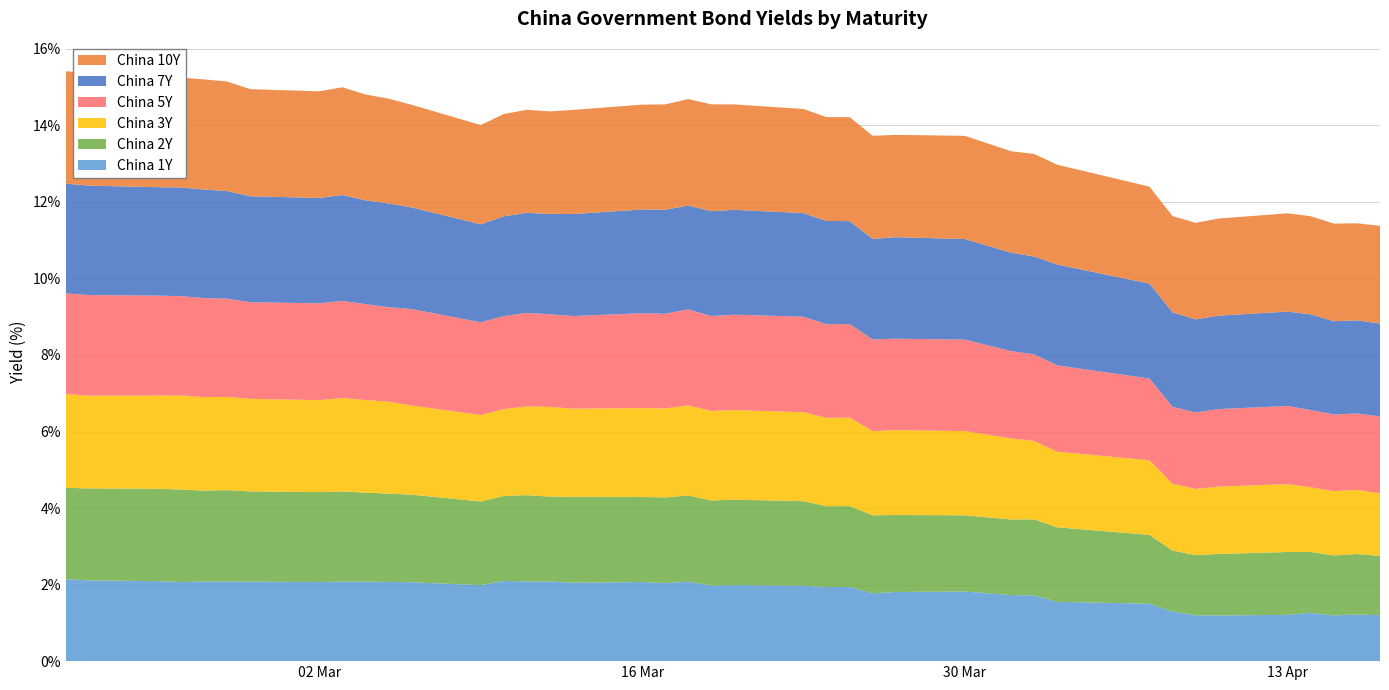

Reading left to right, extract all data points from this chart.

China 1Y: 2020-02-20=2.1	2020-02-21=2.1	2020-02-24=2.1	2020-02-25=2.1	2020-02-26=2.1	2020-02-27=2.1	2020-02-28=2.1	2020-03-02=2.1	2020-03-03=2.1	2020-03-04=2.1	2020-03-05=2.1	2020-03-06=2.1	2020-03-09=2.0	2020-03-10=2.1	2020-03-11=2.1	2020-03-12=2.1	2020-03-13=2.0	2020-03-16=2.1	2020-03-17=2.0	2020-03-18=2.1	2020-03-19=2.0	2020-03-20=2.0	2020-03-23=2.0	2020-03-24=1.9	2020-03-25=1.9	2020-03-26=1.8	2020-03-27=1.8	2020-03-30=1.8	2020-04-01=1.7	2020-04-02=1.7	2020-04-03=1.6	2020-04-07=1.5	2020-04-08=1.3	2020-04-09=1.2	2020-04-10=1.2	2020-04-13=1.2	2020-04-14=1.3	2020-04-15=1.2	2020-04-16=1.2	2020-04-17=1.2
China 2Y: 2020-02-20=2.4	2020-02-21=2.4	2020-02-24=2.4	2020-02-25=2.4	2020-02-26=2.4	2020-02-27=2.4	2020-02-28=2.4	2020-03-02=2.3	2020-03-03=2.4	2020-03-04=2.3	2020-03-05=2.3	2020-03-06=2.3	2020-03-09=2.2	2020-03-10=2.2	2020-03-11=2.3	2020-03-12=2.2	2020-03-13=2.2	2020-03-16=2.2	2020-03-17=2.2	2020-03-18=2.3	2020-03-19=2.2	2020-03-20=2.2	2020-03-23=2.2	2020-03-24=2.1	2020-03-25=2.1	2020-03-26=2.0	2020-03-27=2.0	2020-03-30=2.0	2020-04-01=2.0	2020-04-02=2.0	2020-04-03=1.9	2020-04-07=1.8	2020-04-08=1.6	2020-04-09=1.6	2020-04-10=1.6	2020-04-13=1.6	2020-04-14=1.6	2020-04-15=1.6	2020-04-16=1.6	2020-04-17=1.6
China 3Y: 2020-02-20=2.4	2020-02-21=2.4	2020-02-24=2.4	2020-02-25=2.5	2020-02-26=2.4	2020-02-27=2.4	2020-02-28=2.4	2020-03-02=2.4	2020-03-03=2.4	2020-03-04=2.4	2020-03-05=2.4	2020-03-06=2.3	2020-03-09=2.3	2020-03-10=2.3	2020-03-11=2.3	2020-03-12=2.3	2020-03-13=2.3	2020-03-16=2.3	2020-03-17=2.3	2020-03-18=2.4	2020-03-19=2.3	2020-03-20=2.3	2020-03-23=2.3	2020-03-24=2.3	2020-03-25=2.3	2020-03-26=2.2	2020-03-27=2.2	2020-03-30=2.2	2020-04-01=2.1	2020-04-02=2.0	2020-04-03=2.0	2020-04-07=1.9	2020-04-08=1.7	2020-04-09=1.7	2020-04-10=1.8	2020-04-13=1.8	2020-04-14=1.7	2020-04-15=1.7	2020-04-16=1.7	2020-04-17=1.6
China 5Y: 2020-02-20=2.6	2020-02-21=2.6	2020-02-24=2.6	2020-02-25=2.6	2020-02-26=2.6	2020-02-27=2.6	2020-02-28=2.5	2020-03-02=2.5	2020-03-03=2.5	2020-03-04=2.5	2020-03-05=2.5	2020-03-06=2.5	2020-03-09=2.4	2020-03-10=2.4	2020-03-11=2.4	2020-03-12=2.4	2020-03-13=2.4	2020-03-16=2.5	2020-03-17=2.5	2020-03-18=2.5	2020-03-19=2.5	2020-03-20=2.5	2020-03-23=2.5	2020-03-24=2.4	2020-03-25=2.4	2020-03-26=2.4	2020-03-27=2.4	2020-03-30=2.4	2020-04-01=2.3	2020-04-02=2.3	2020-04-03=2.3	2020-04-07=2.1	2020-04-08=2.0	2020-04-09=2.0	2020-04-10=2.0	2020-04-13=2.0	2020-04-14=2.0	2020-04-15=2.0	2020-04-16=2.0	2020-04-17=2.0
China 7Y: 2020-02-20=2.9	2020-02-21=2.9	2020-02-24=2.8	2020-02-25=2.8	2020-02-26=2.8	2020-02-27=2.8	2020-02-28=2.8	2020-03-02=2.8	2020-03-03=2.8	2020-03-04=2.7	2020-03-05=2.7	2020-03-06=2.7	2020-03-09=2.6	2020-03-10=2.6	2020-03-11=2.6	2020-03-12=2.6	2020-03-13=2.7	2020-03-16=2.7	2020-03-17=2.7	2020-03-18=2.7	2020-03-19=2.7	2020-03-20=2.7	2020-03-23=2.7	2020-03-24=2.7	2020-03-25=2.7	2020-03-26=2.6	2020-03-27=2.7	2020-03-30=2.6	2020-04-01=2.6	2020-04-02=2.6	2020-04-03=2.6	2020-04-07=2.5	2020-04-08=2.5	2020-04-09=2.4	2020-04-10=2.4	2020-04-13=2.5	2020-04-14=2.5	2020-04-15=2.4	2020-04-16=2.4	2020-04-17=2.4
China 10Y: 2020-02-20=2.9	2020-02-21=2.9	2020-02-24=2.9	2020-02-25=2.9	2020-02-26=2.9	2020-02-27=2.9	2020-02-28=2.8	2020-03-02=2.8	2020-03-03=2.8	2020-03-04=2.8	2020-03-05=2.7	2020-03-06=2.7	2020-03-09=2.6	2020-03-10=2.7	2020-03-11=2.7	2020-03-12=2.7	2020-03-13=2.7	2020-03-16=2.7	2020-03-17=2.8	2020-03-18=2.8	2020-03-19=2.8	2020-03-20=2.8	2020-03-23=2.7	2020-03-24=2.7	2020-03-25=2.7	2020-03-26=2.7	2020-03-27=2.7	2020-03-30=2.7	2020-04-01=2.7	2020-04-02=2.7	2020-04-03=2.6	2020-04-07=2.5	2020-04-08=2.5	2020-04-09=2.5	2020-04-10=2.5	2020-04-13=2.6	2020-04-14=2.6	2020-04-15=2.6	2020-04-16=2.5	2020-04-17=2.6